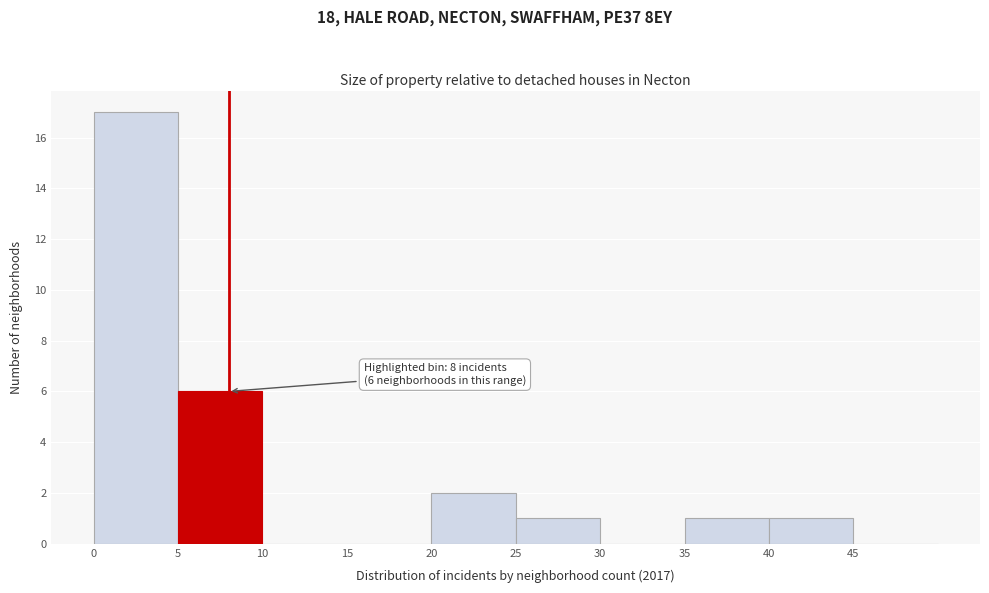

Which range on the x-axis has the tallest bar?

0 to 5